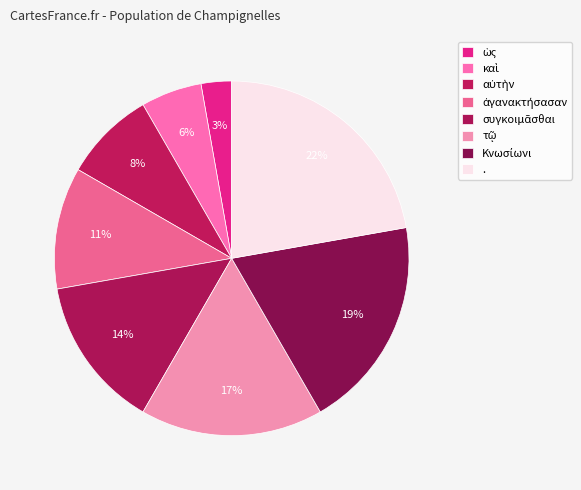

Is the sum of καὶ and τῷ greater than half?

No